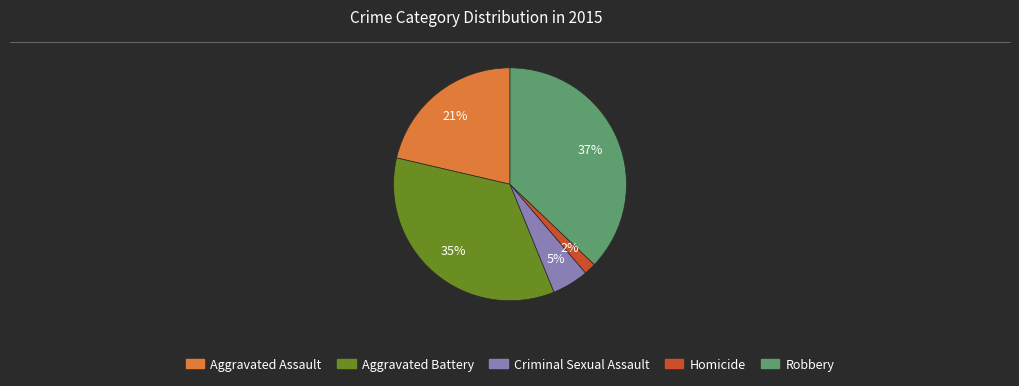

What is the largest slice in the pie chart?

Robbery